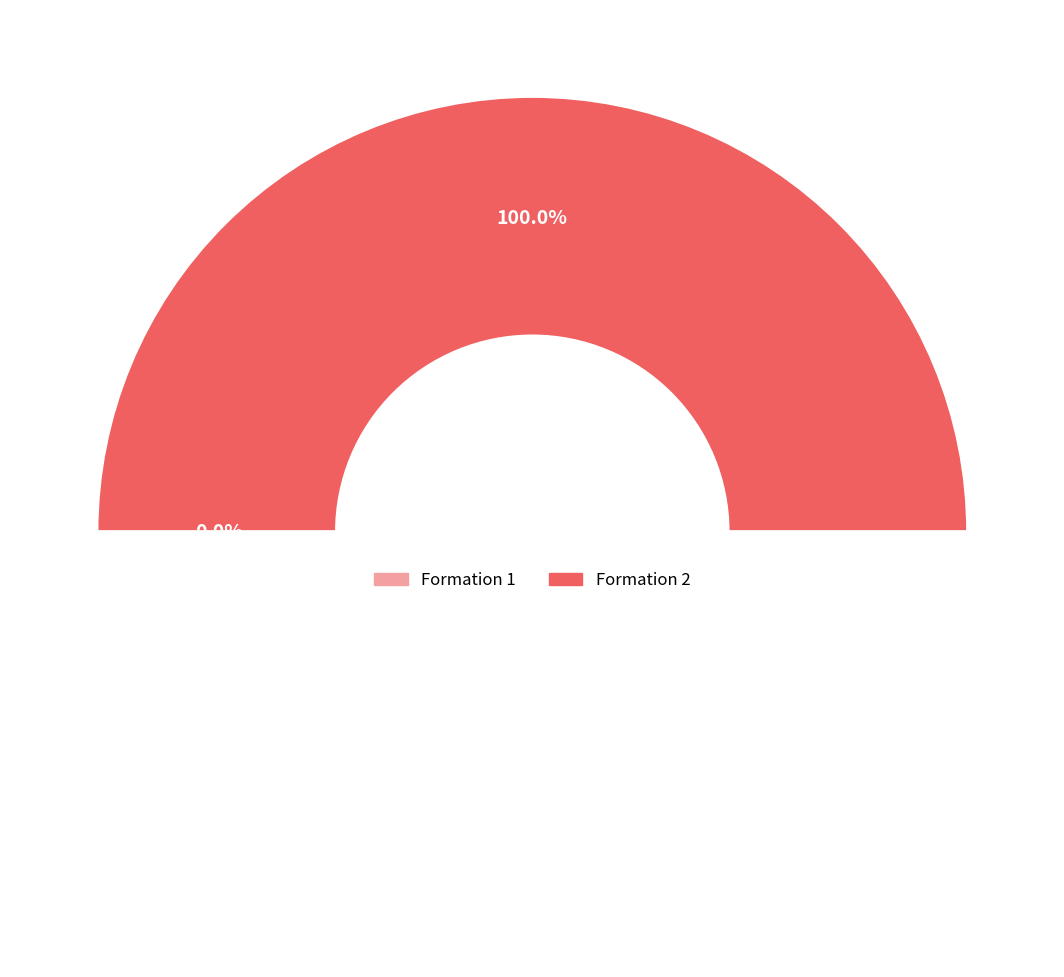

To the nearest percent, what portion does 2 represent?

100%